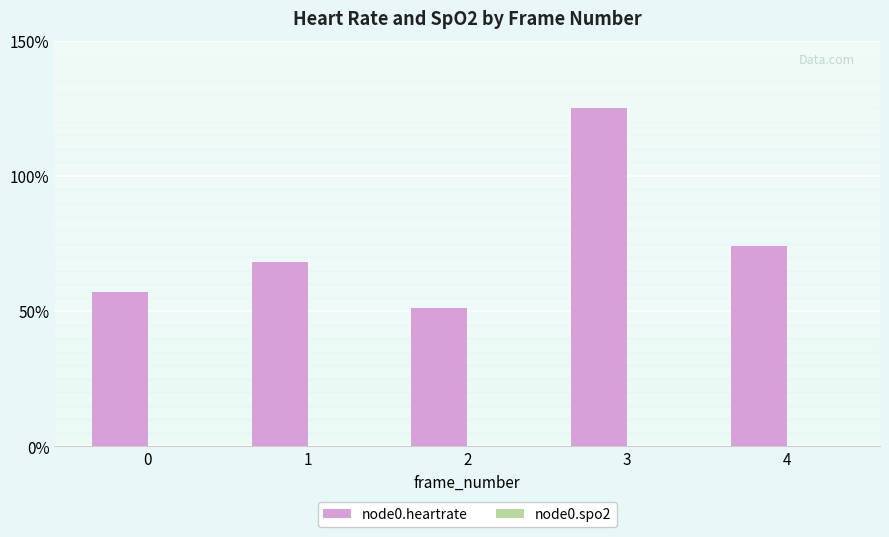

What is the maximum value shown in the chart?

125